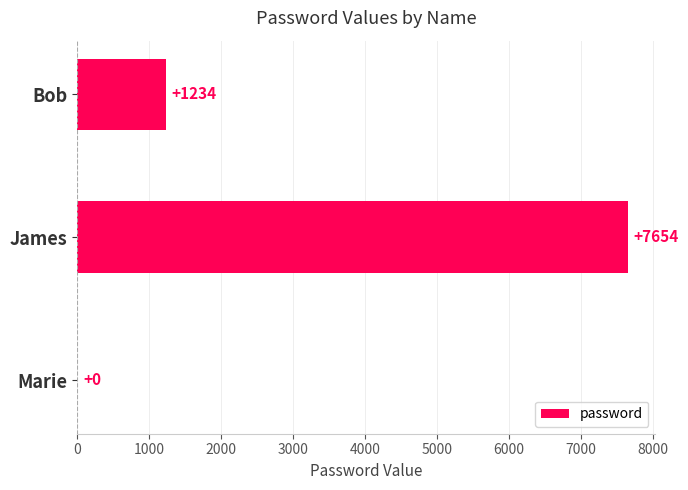

Are the bars horizontal?

Yes